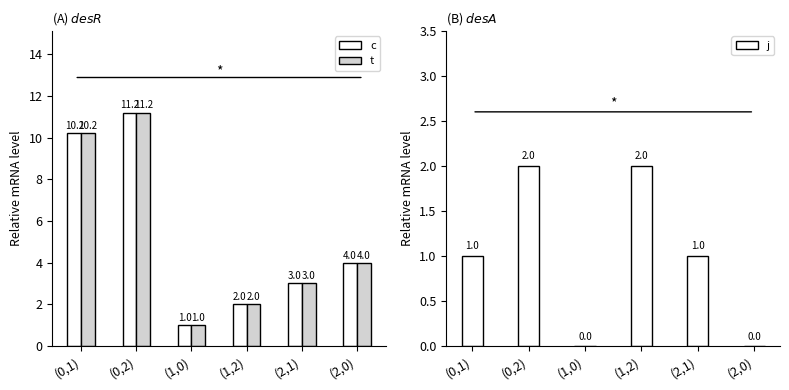

Rank the series at (2,0) from lowest to highest value.

j, c, t